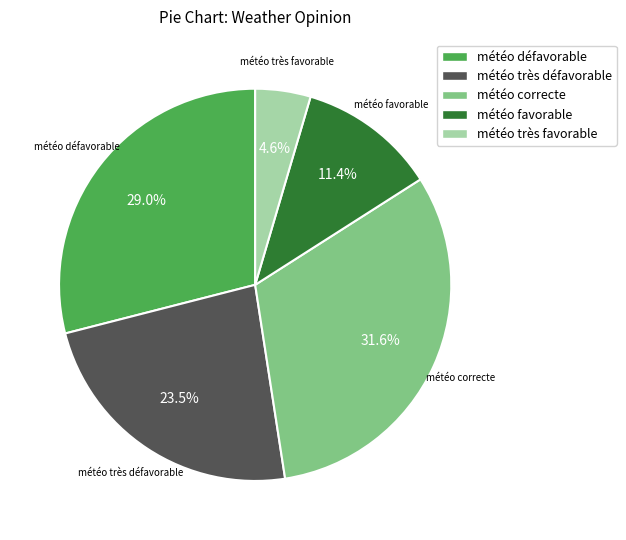

Does météo très défavorable represent more than half of the total?

No